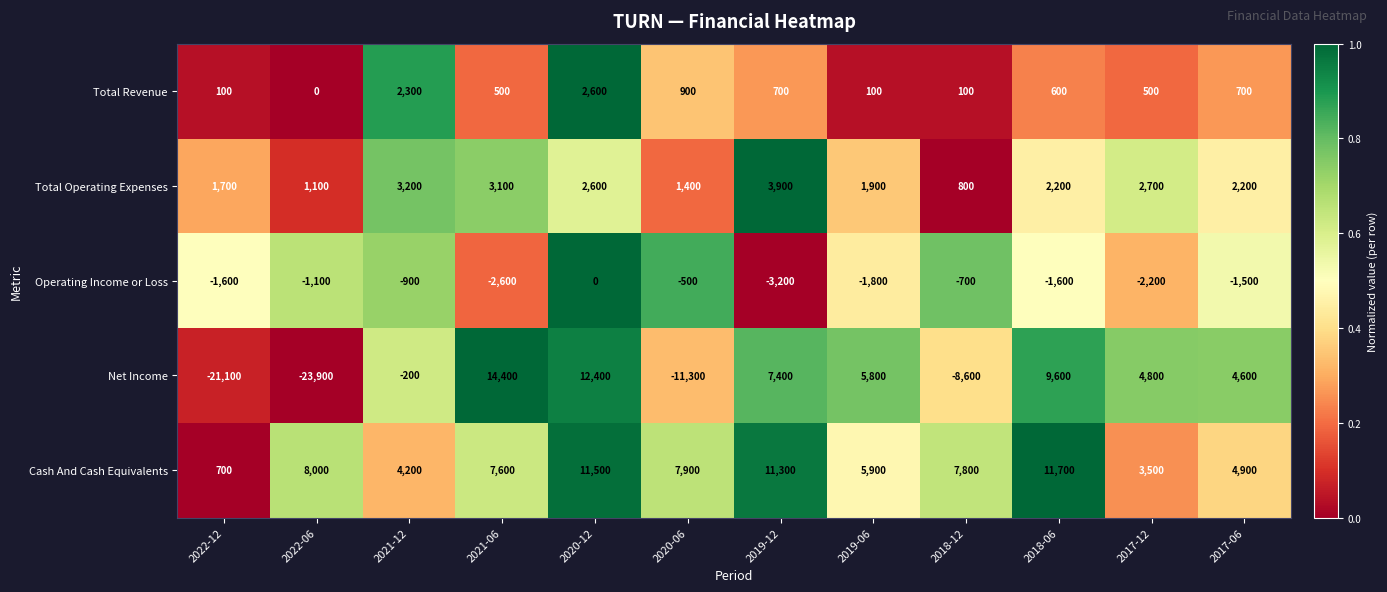

What is the sum of the Operating Income or Loss values at 2022-06 and 2022-12?

-2700